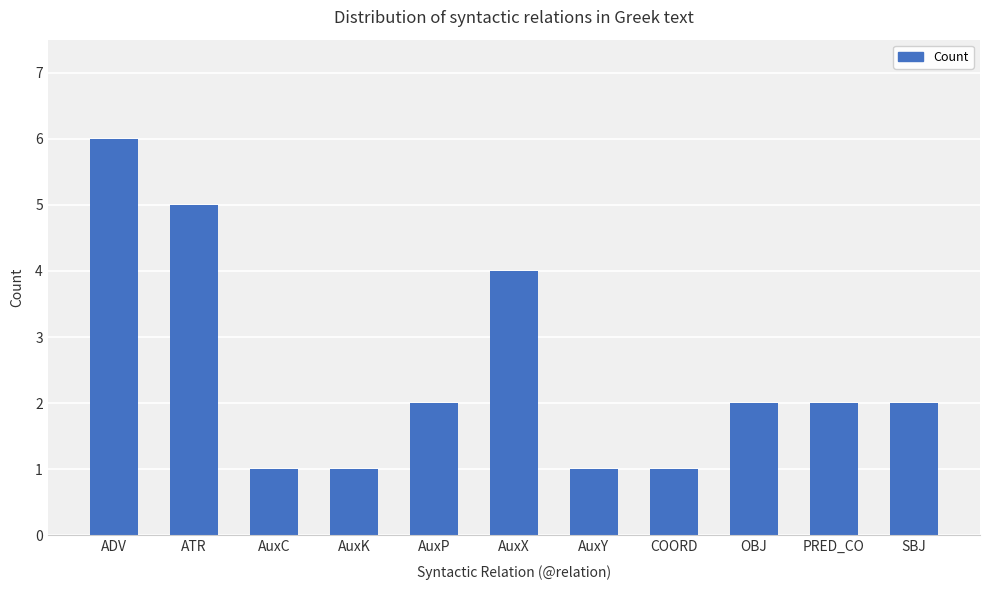

Reading left to right, transcribe all the data shown in this chart.

ADV=6	ATR=5	AuxC=1	AuxK=1	AuxP=2	AuxX=4	AuxY=1	COORD=1	OBJ=2	PRED_CO=2	SBJ=2